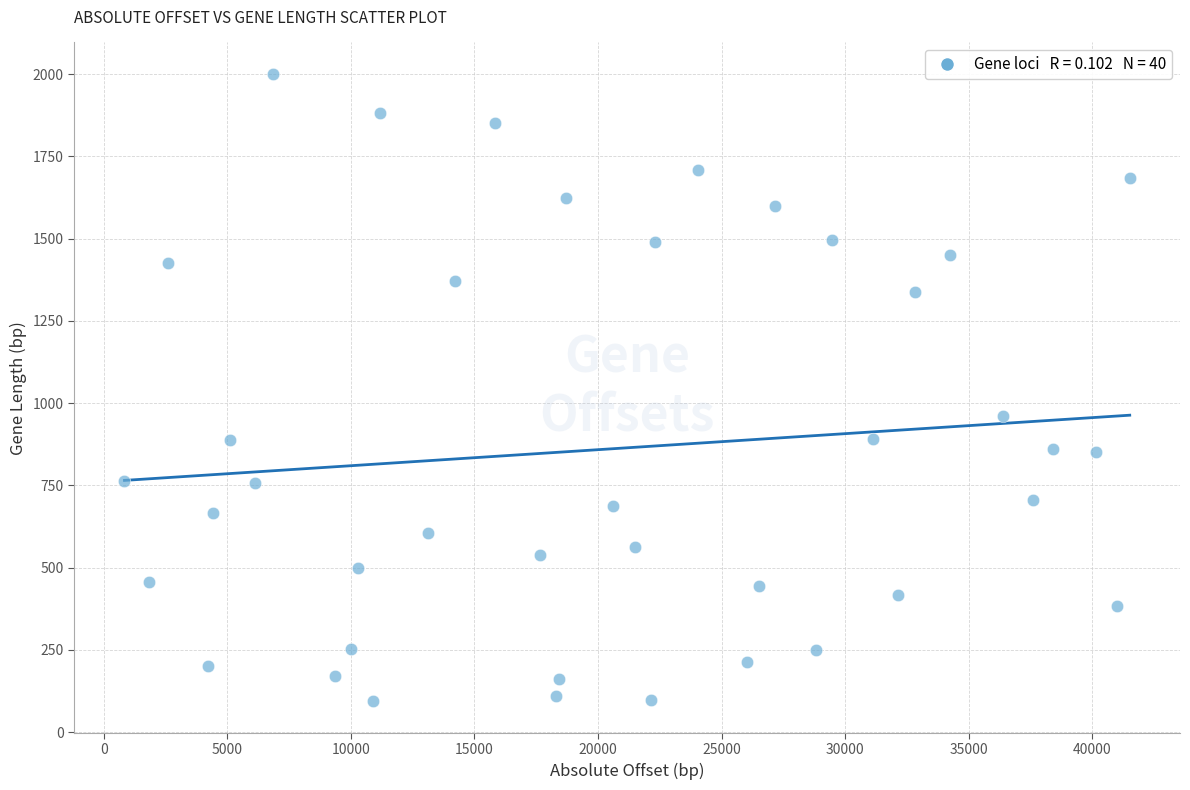

What is the range of X values (max minus min)?

40675